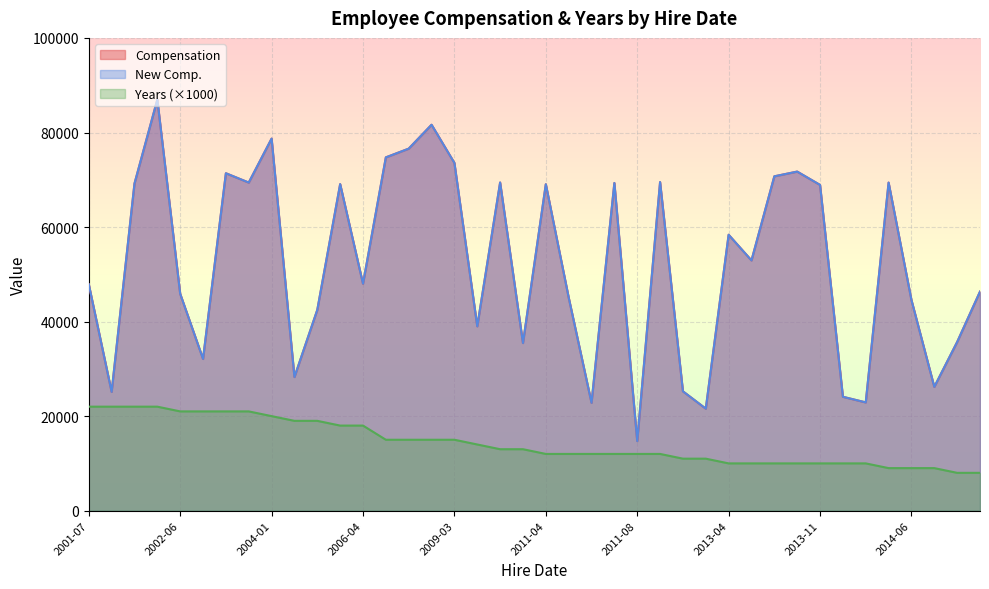

True or false: New Comp. and Compensation intersect in this chart.

False